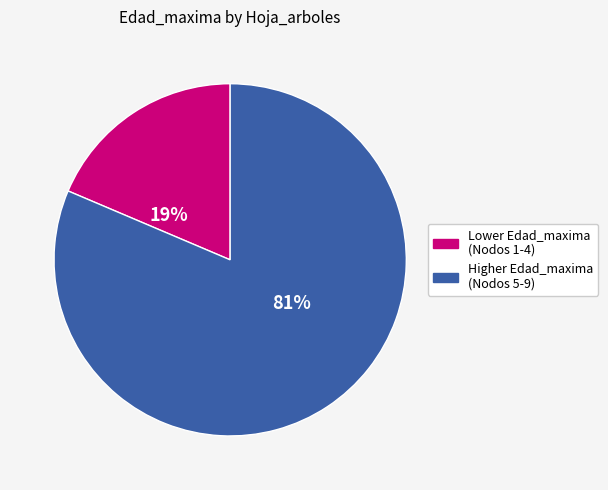

Is there a majority slice in this chart?

Yes